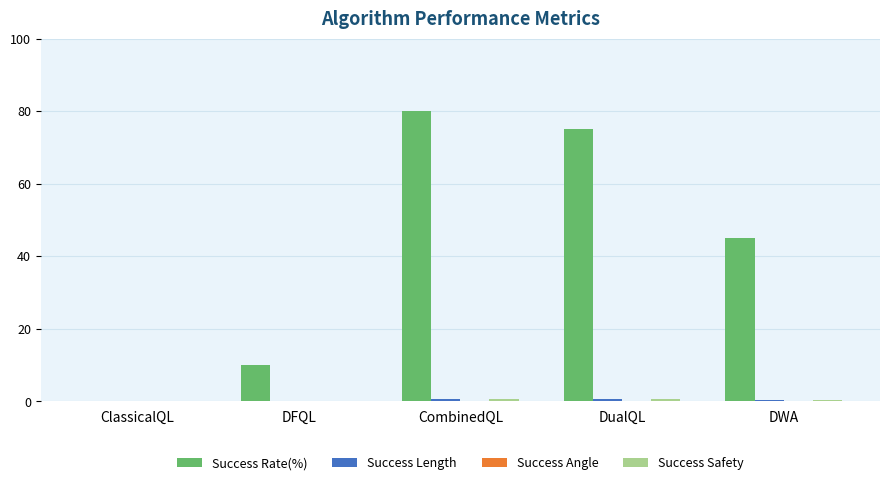

Which series changed the most between DFQL and CombinedQL?

Success Rate(%)